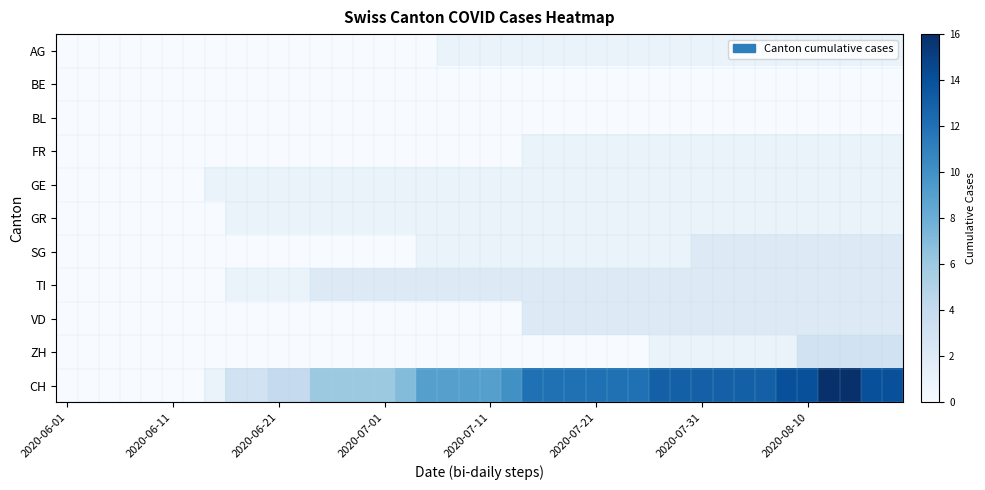

What is the greatest value displayed?

16